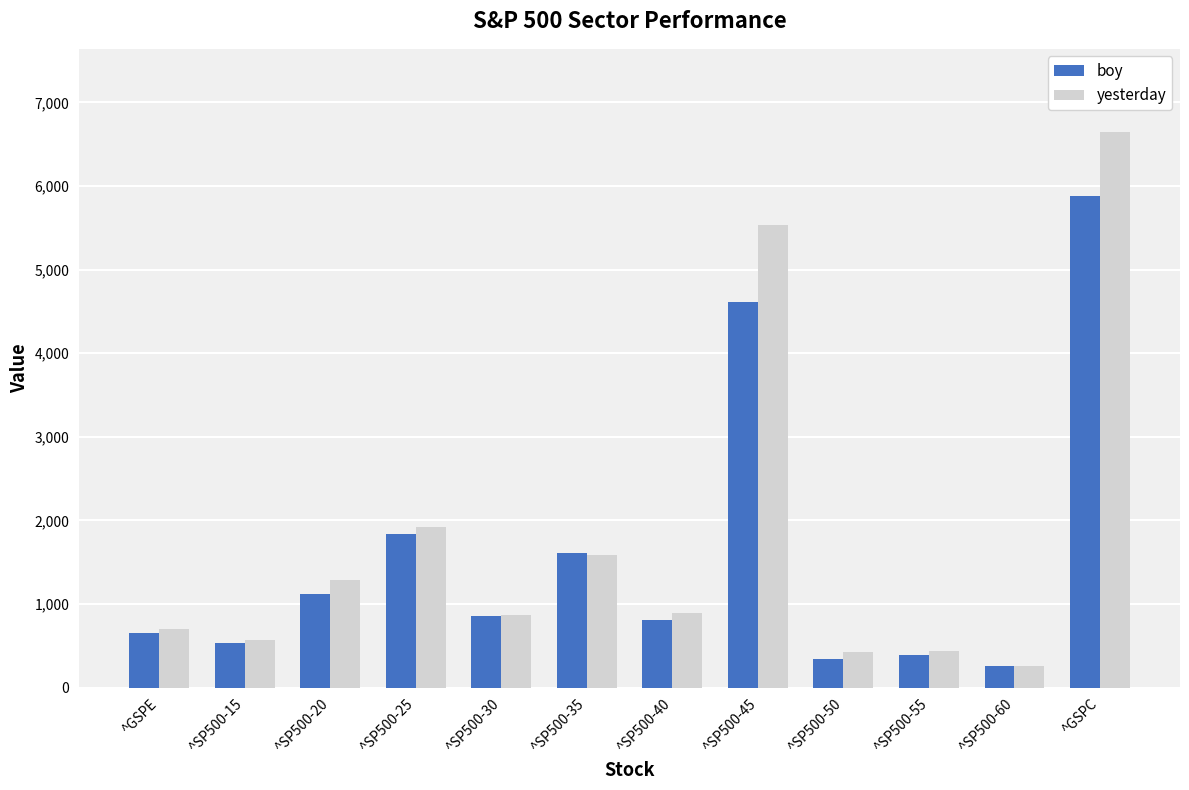

Which series changed the most between ^SP500-30 and ^SP500-45?

yesterday